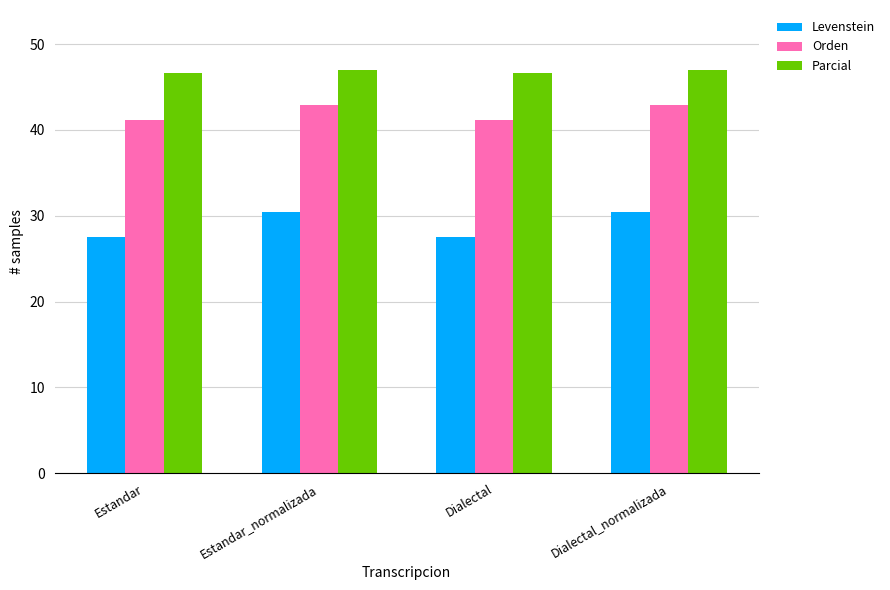

Count the number of data series in this chart.

3